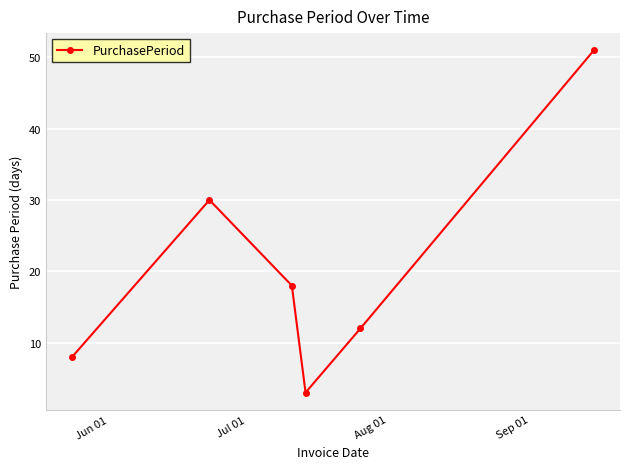

What is the value of the 4th point from the left?

3